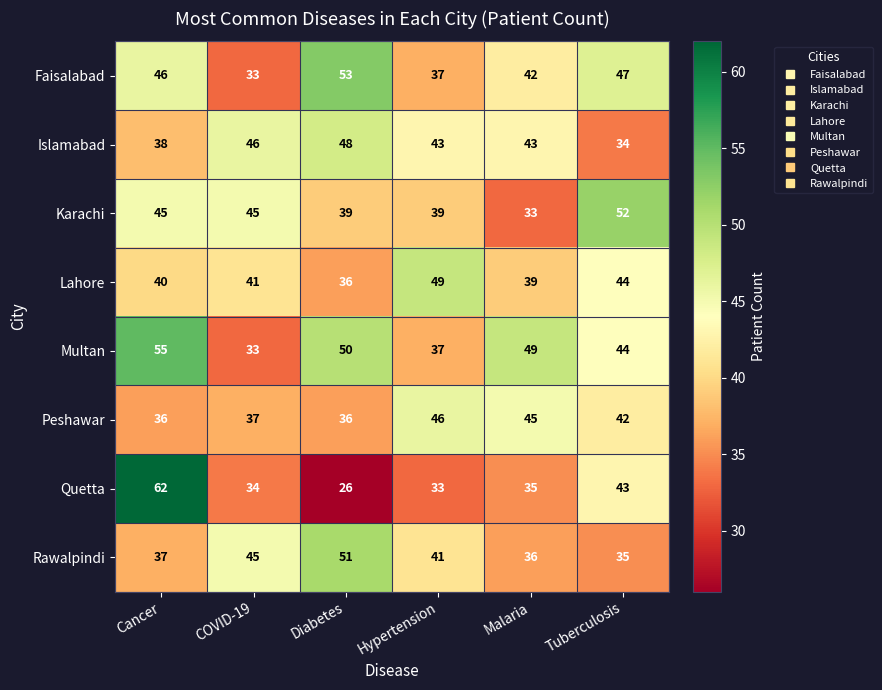

What is the difference between the second highest and minimum values in the Peshawar series?

9